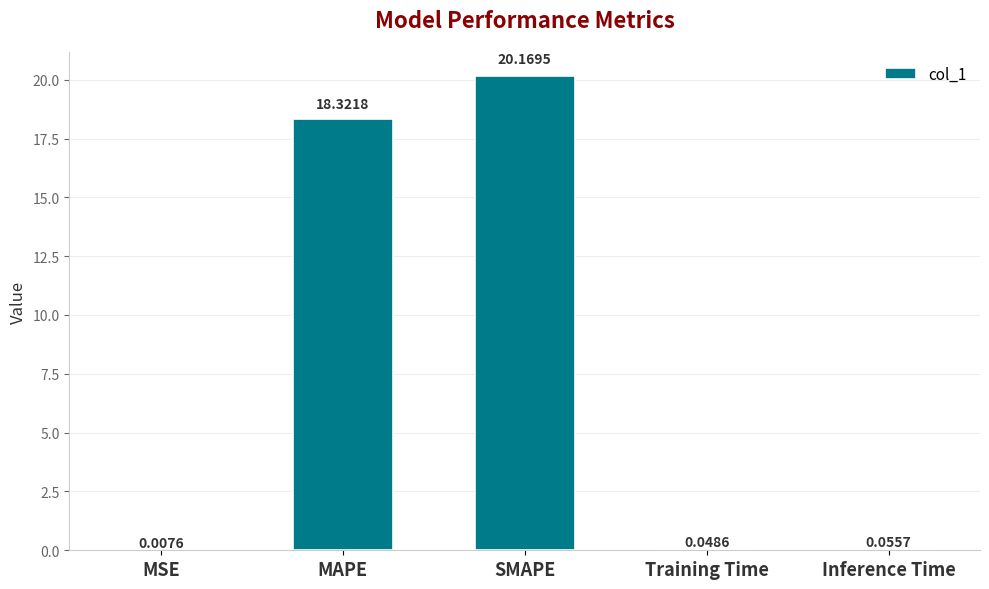

How many distinct data groups are displayed?

1